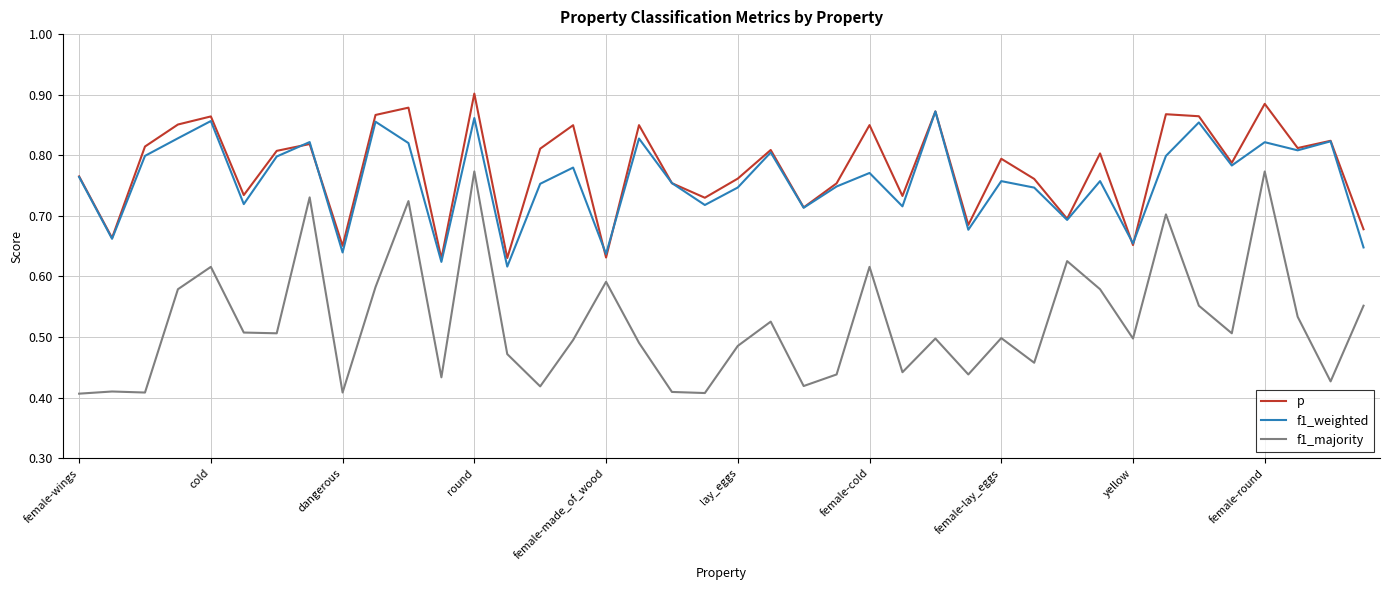

Which series has the largest range (max minus min)?

f1_majority